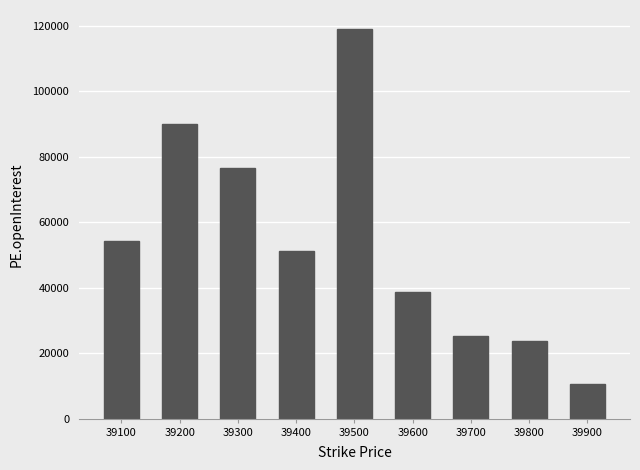

What is the difference between the values at 39300 and 39700?

51148